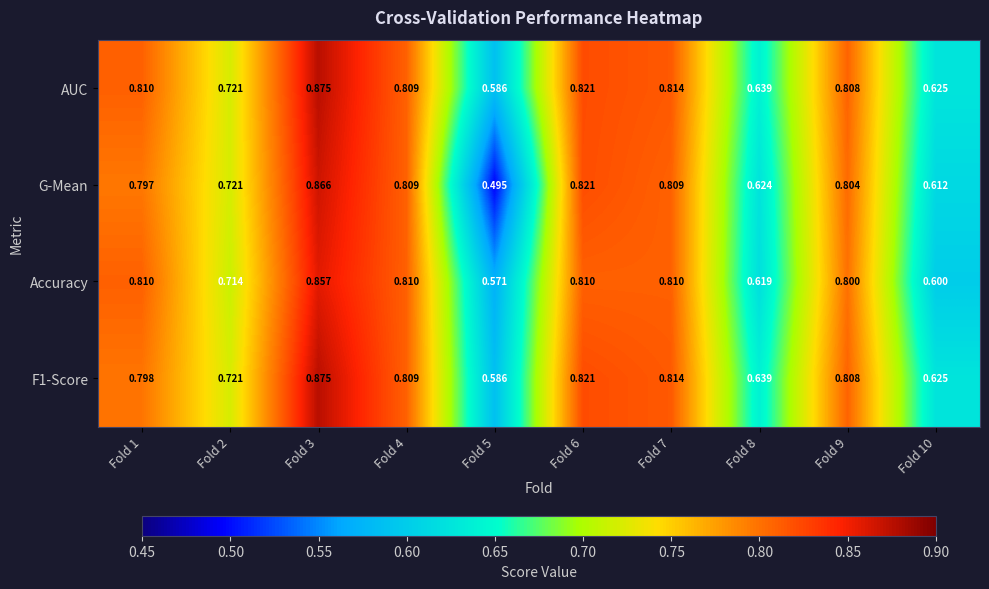

Which series changed the most between Fold 7 and Fold 8?

Accuracy